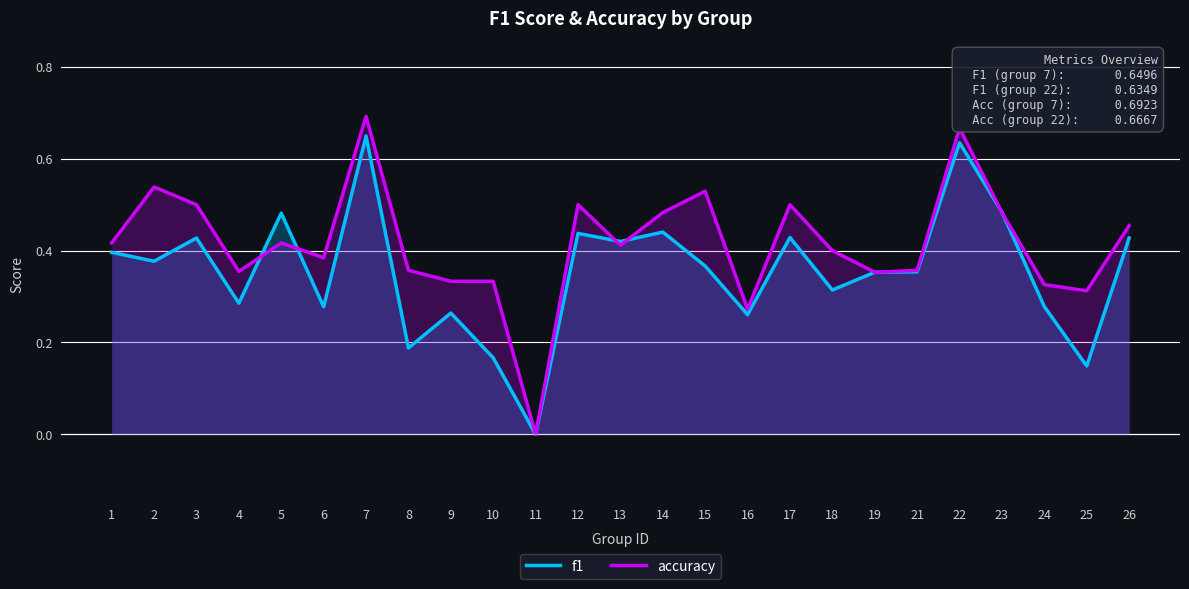

What is the difference between the f1 values at 7 and 18?

0.3